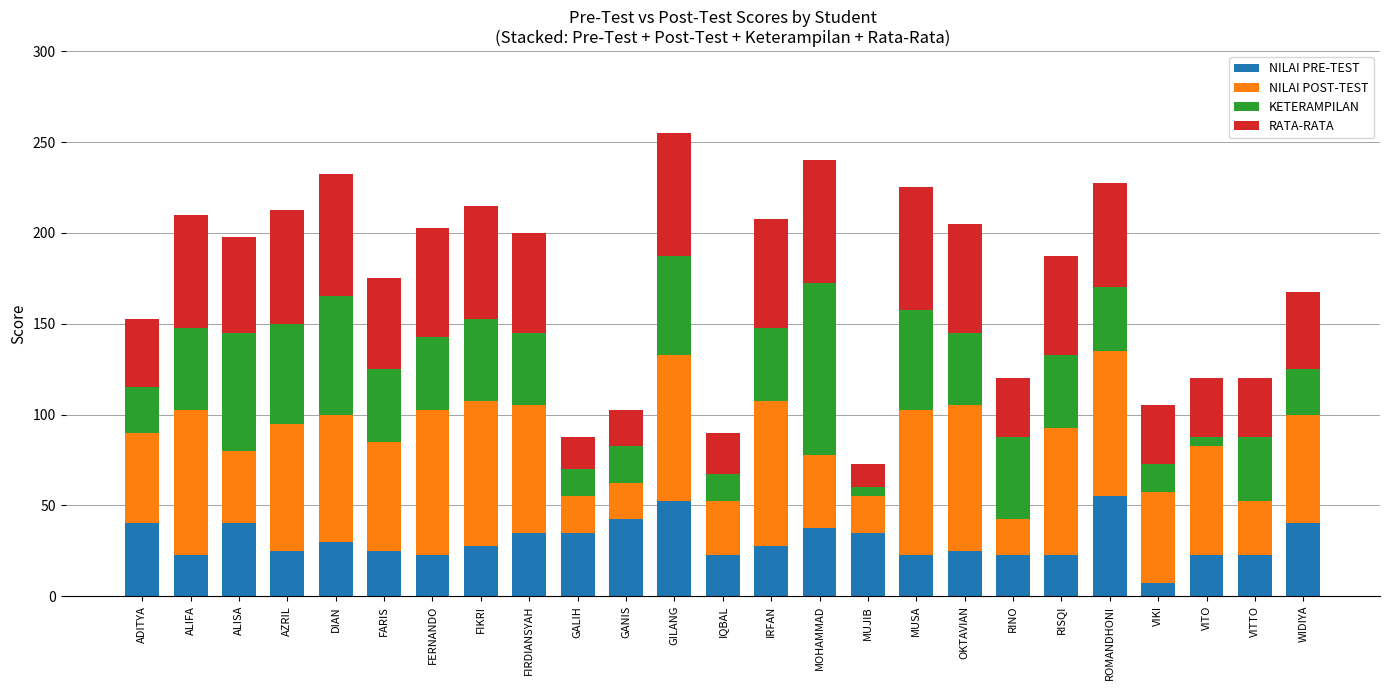

At which category is the sum across all series the highest?

GILANG